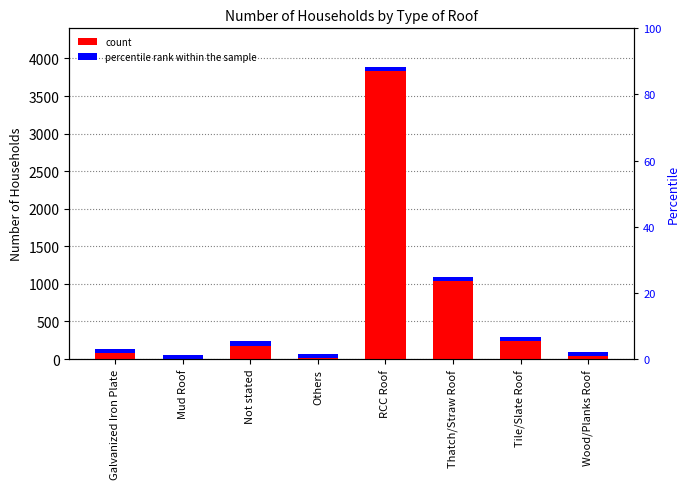

At which category does the chart reach its peak across all series?

RCC Roof